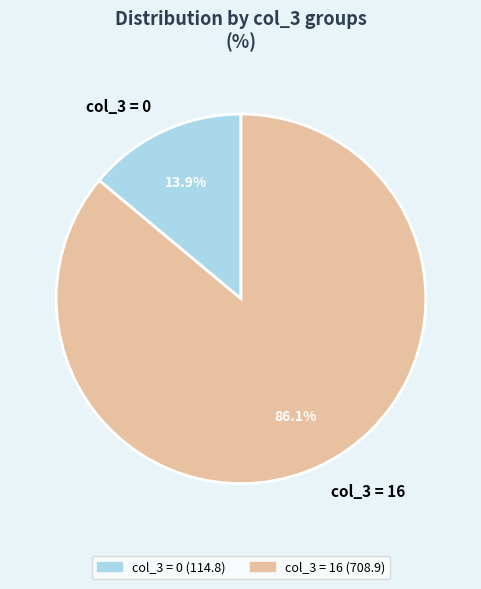

Count the number of slices in the pie.

2